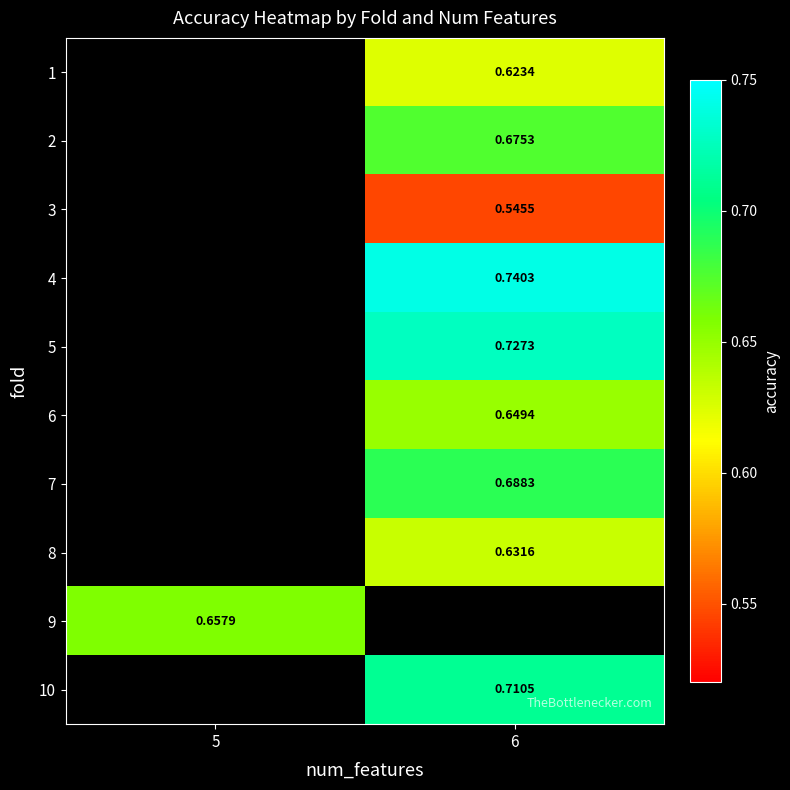

Which category has the highest value across all series?

6